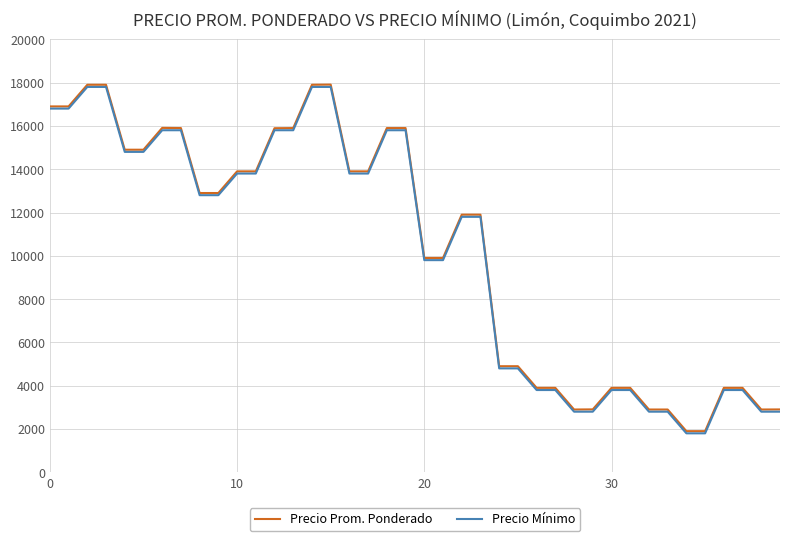

How many values in the Precio Mínimo series are below 12800?

20